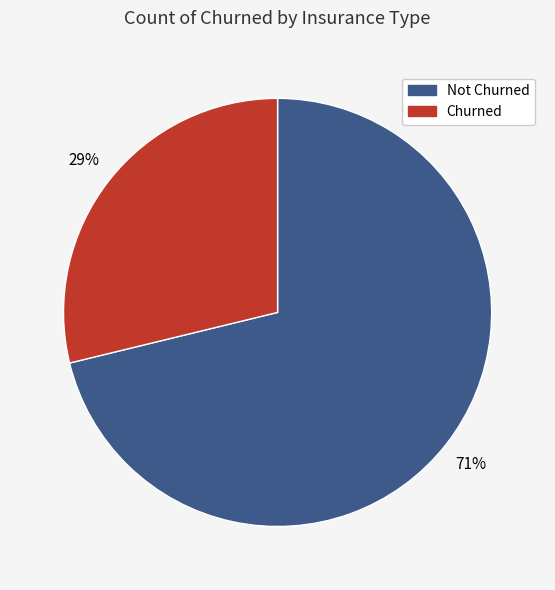

Is Not Churned the majority of the pie?

Yes